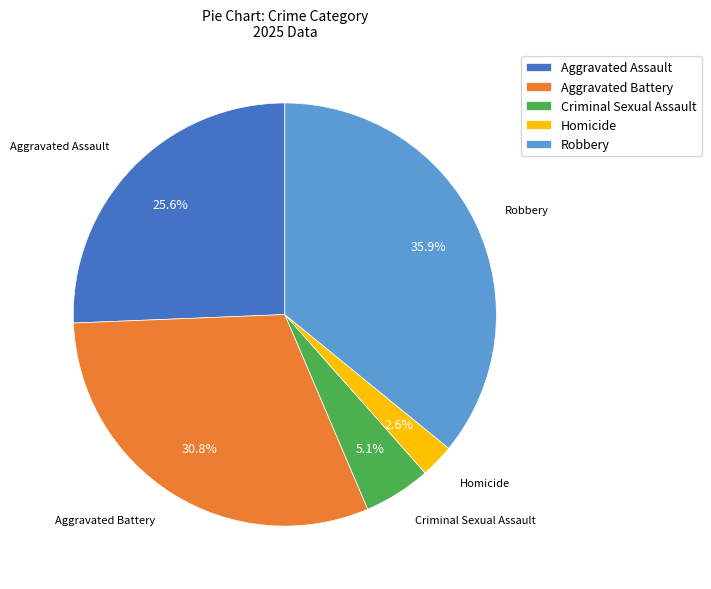

How many segments does this pie chart have?

5